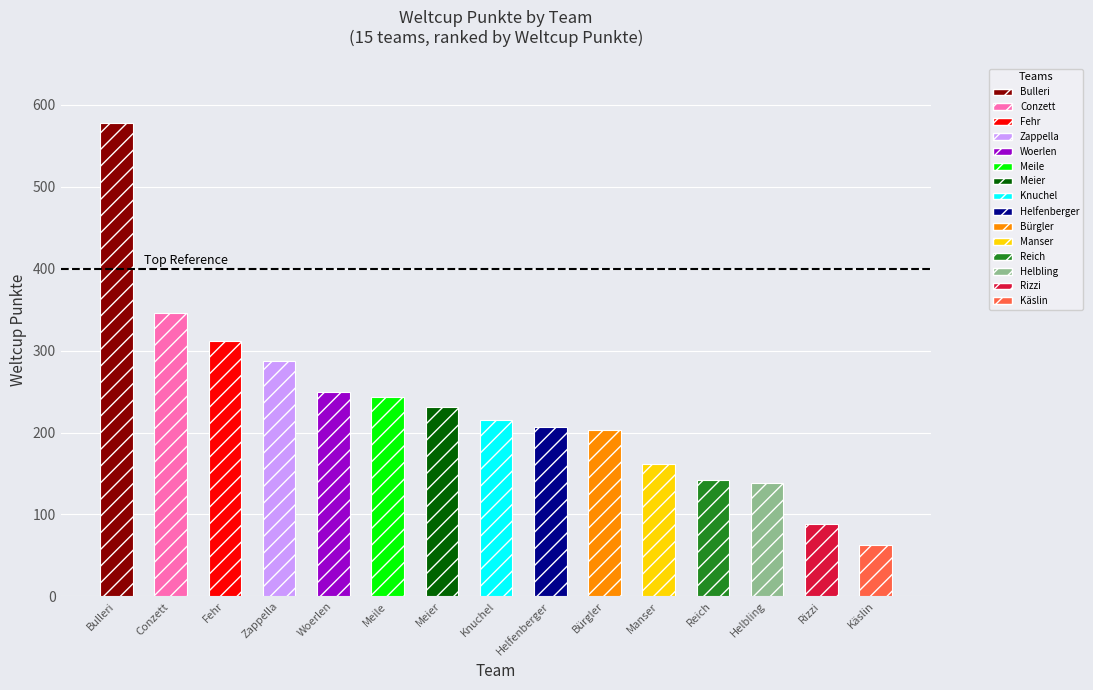

Reading right to left, what are all the values shown in this chart?

63	88	138	142	162	203	207	215	231	243	250	287	312	346	578